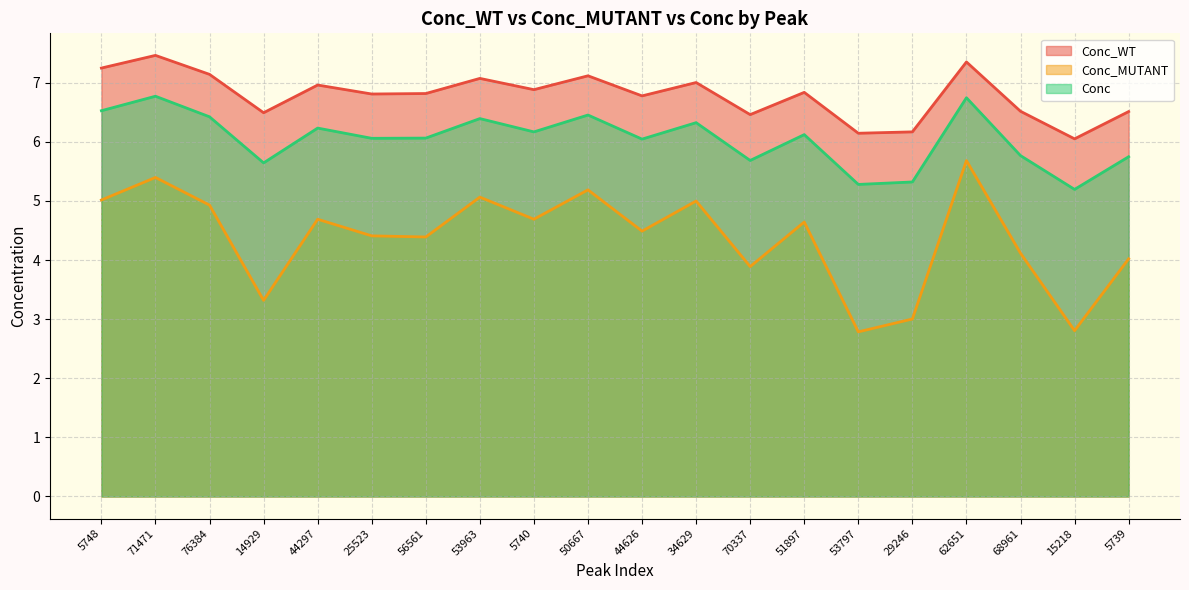

Is it true that Conc_WT equals 2.9 at 44297?

False